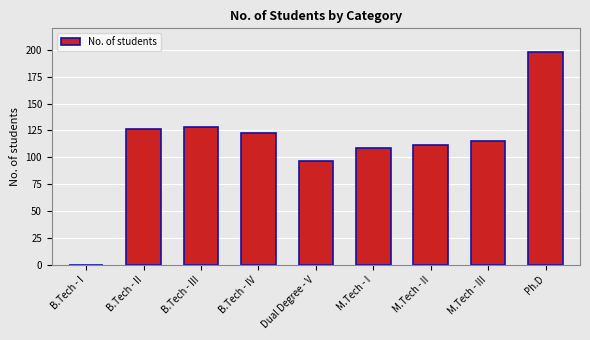

What is the ratio of the value at Dual Degree - V to the value at M.Tech - I?

0.9